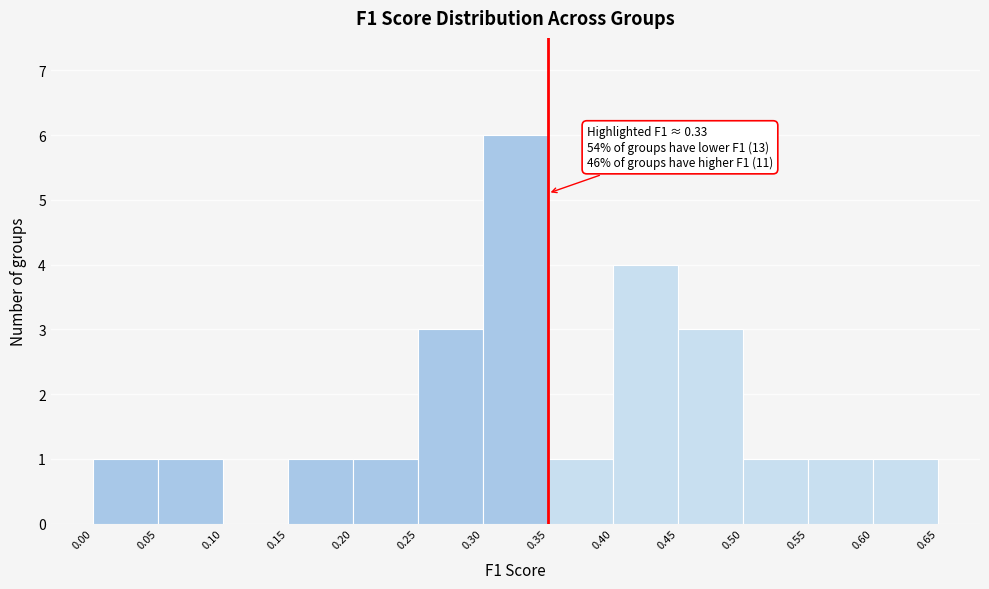

Over which range of the x-axis is the bar tallest?

0.30 to 0.35